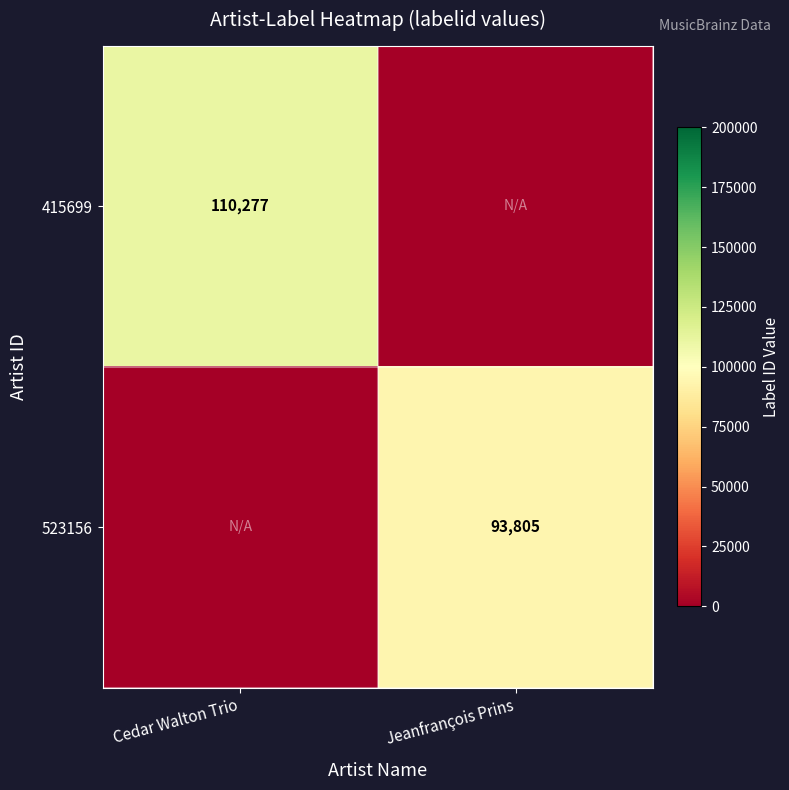

True or false: 415699 has a value of 110277 at Cedar Walton Trio.

True